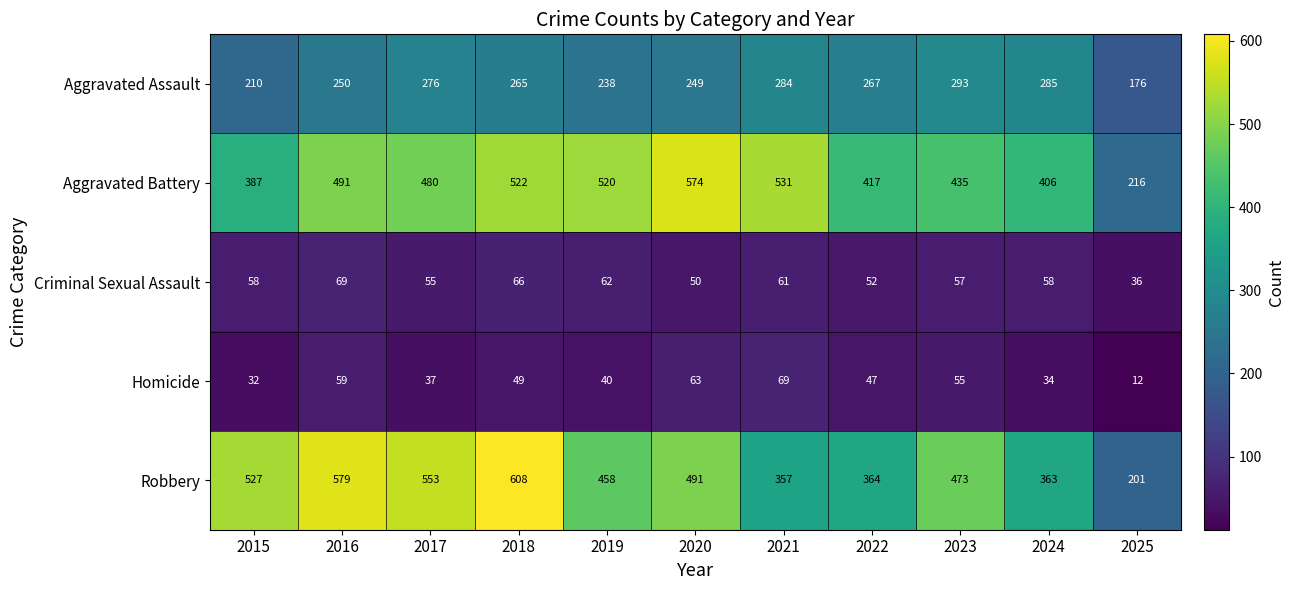

How many data points does each series have?

11